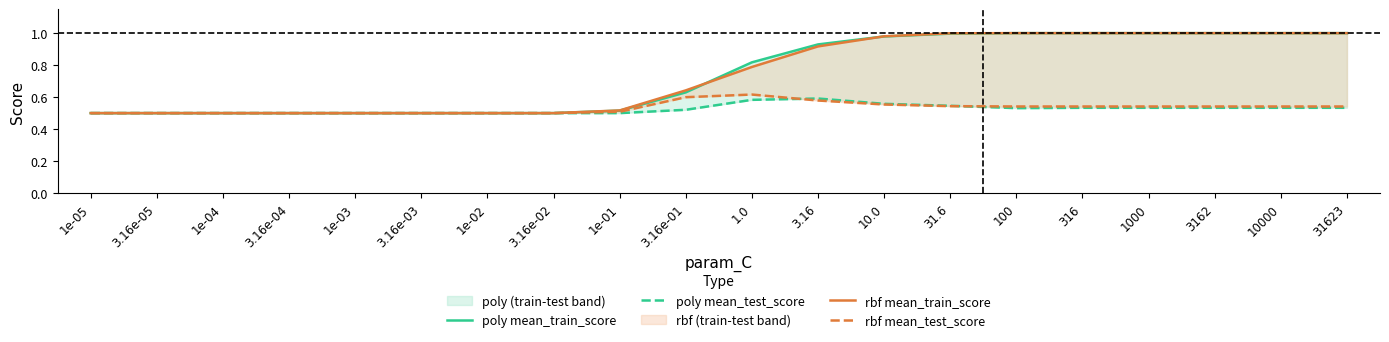

True or false: rbf mean_train_score and rbf mean_test_score intersect in this chart.

False